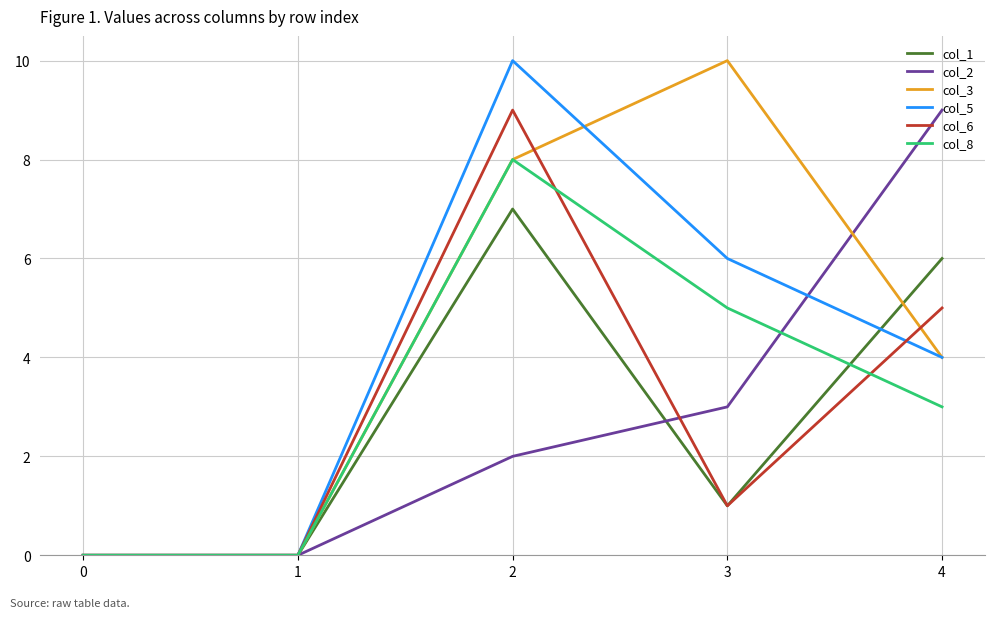

Is the value of col_8 at 0 greater than the value of col_3 at 4?

No